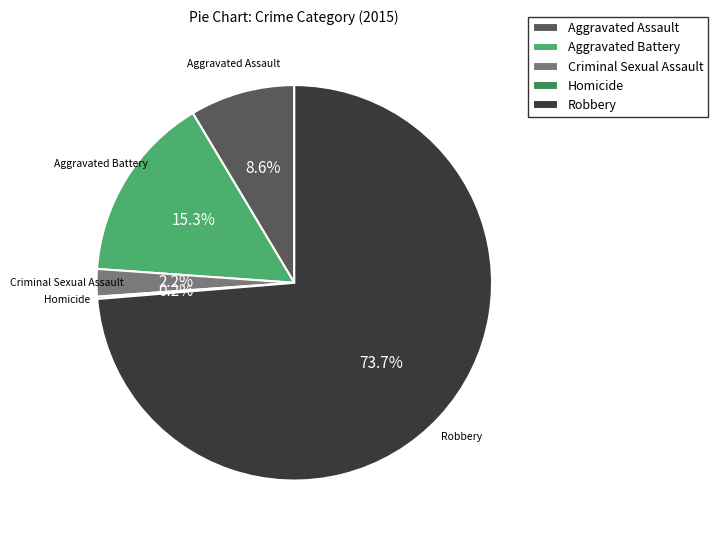

To the nearest percent, what is the combined percentage of Aggravated Battery and Robbery?

89%